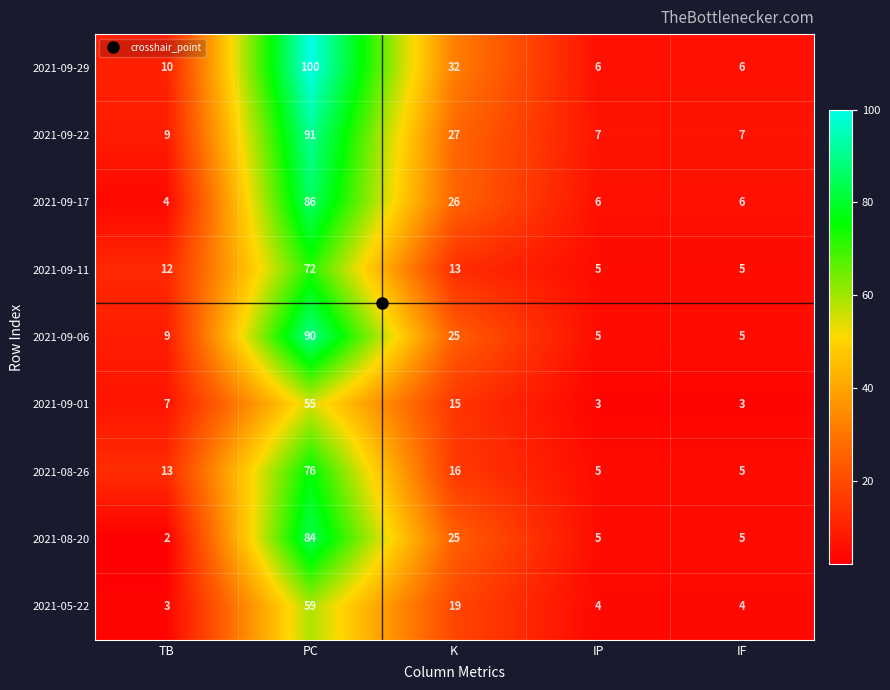

List the series in order of their peak value, lowest first.

2021-09-01, 2021-05-22, 2021-09-11, 2021-08-26, 2021-08-20, 2021-09-17, 2021-09-06, 2021-09-22, 2021-09-29